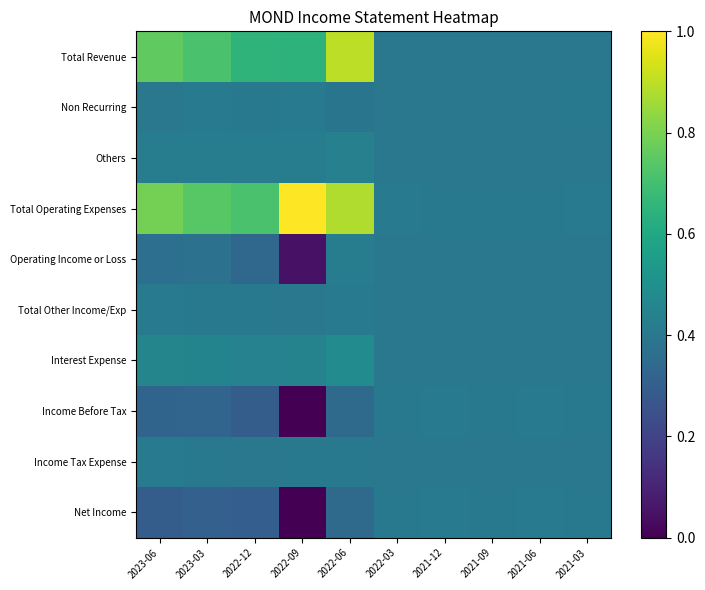

How many categories are shown in the chart?

10